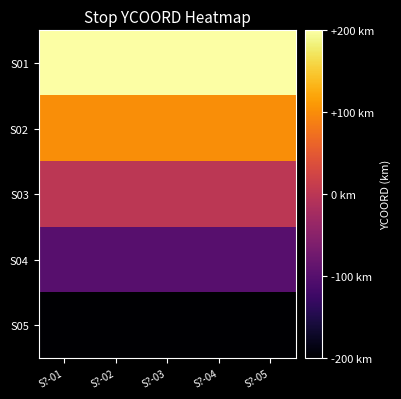

Reading left to right, transcribe all the data shown in this chart.

S01: S?-01=200	S?-02=200	S?-03=200	S?-04=200	S?-05=200
S02: S?-01=100	S?-02=100	S?-03=100	S?-04=100	S?-05=100
S03: S?-01=0	S?-02=0	S?-03=0	S?-04=0	S?-05=0
S04: S?-01=-100	S?-02=-100	S?-03=-100	S?-04=-100	S?-05=-100
S05: S?-01=-200	S?-02=-200	S?-03=-200	S?-04=-200	S?-05=-200